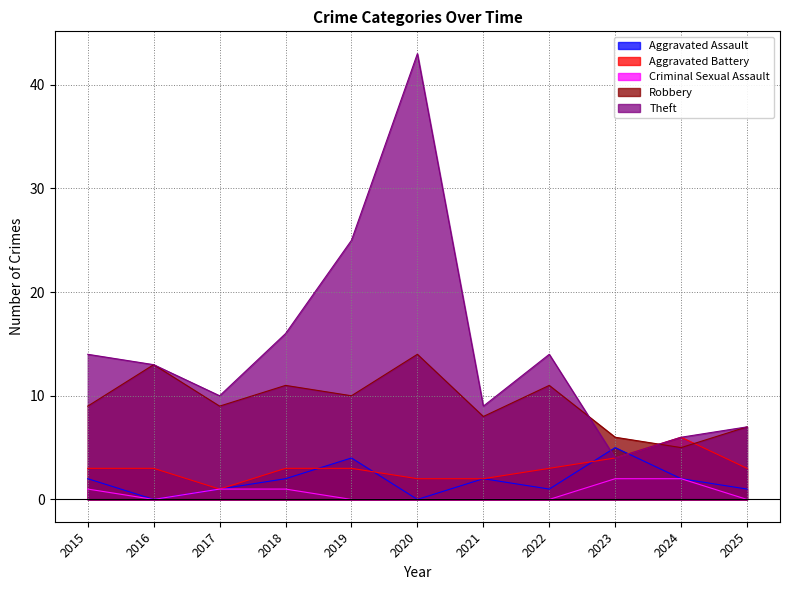

What is the total value across all series at 2019?

42